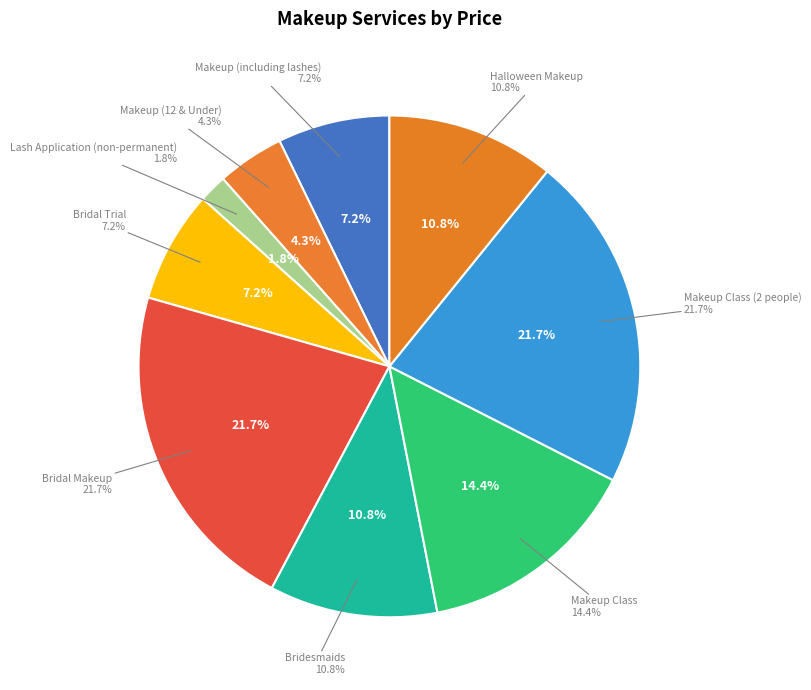

Between Makeup Class and Bridesmaids, which is larger?

Makeup Class